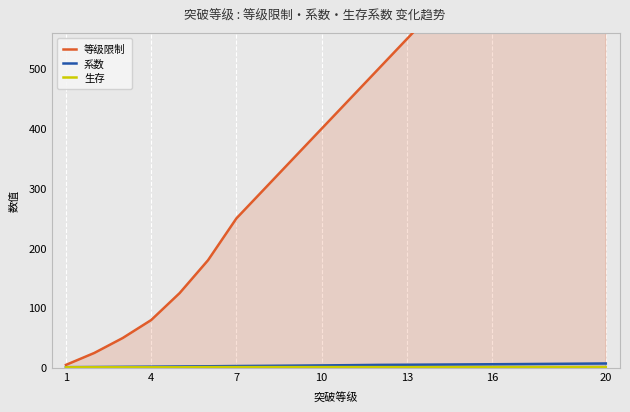

True or false: 系数 and 等级限制 cross at least once.

False